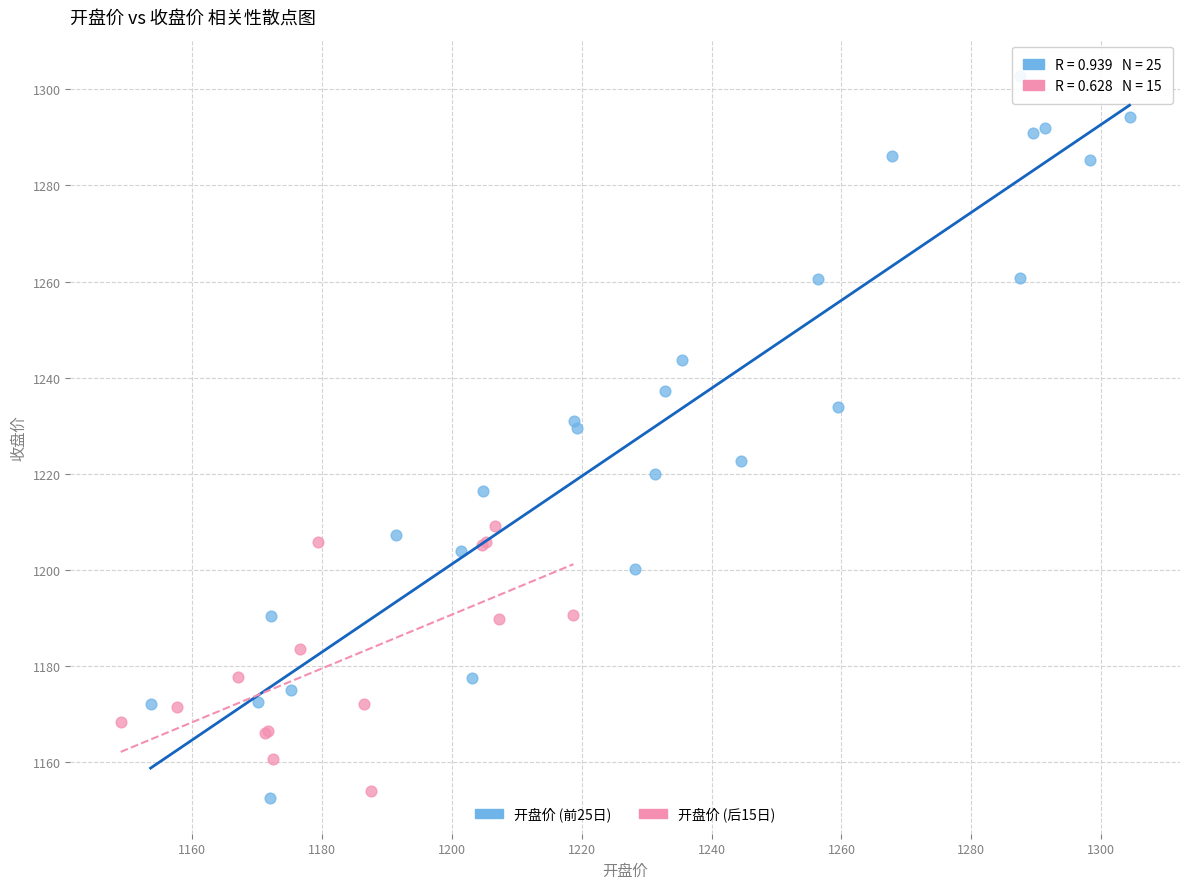

Which series has the widest spread of Y values?

开盘价 (前25日)